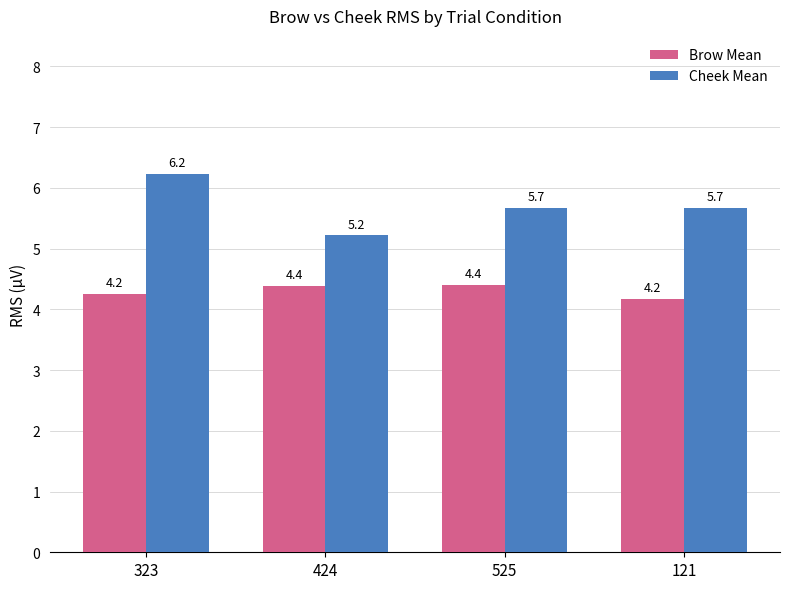

At which category is the sum across all series the highest?

323